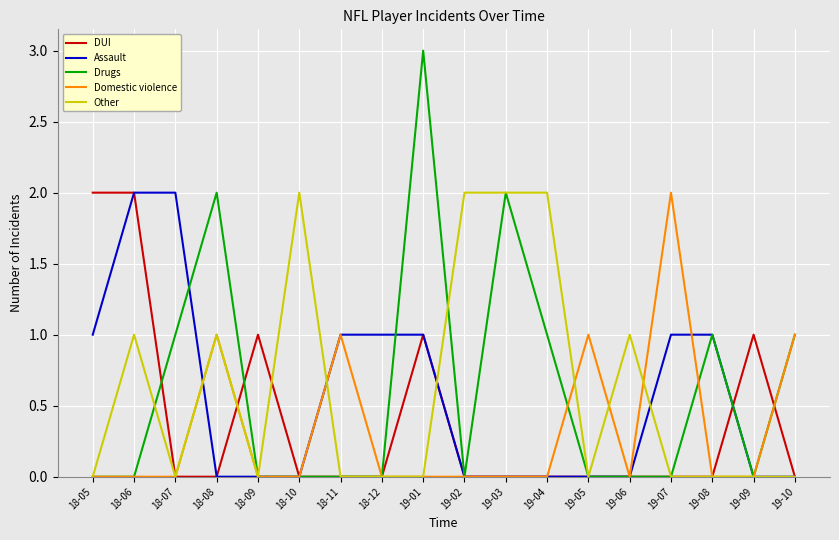

Which series changed the most between 19-05 and 19-10?

Drugs